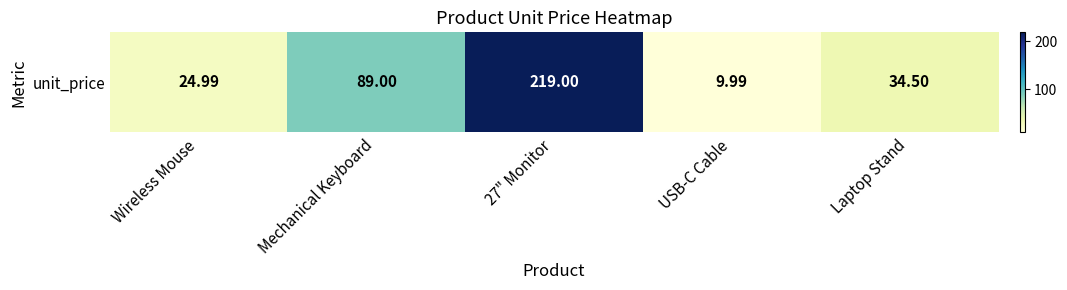

What is the maximum value shown in the chart?

219.0